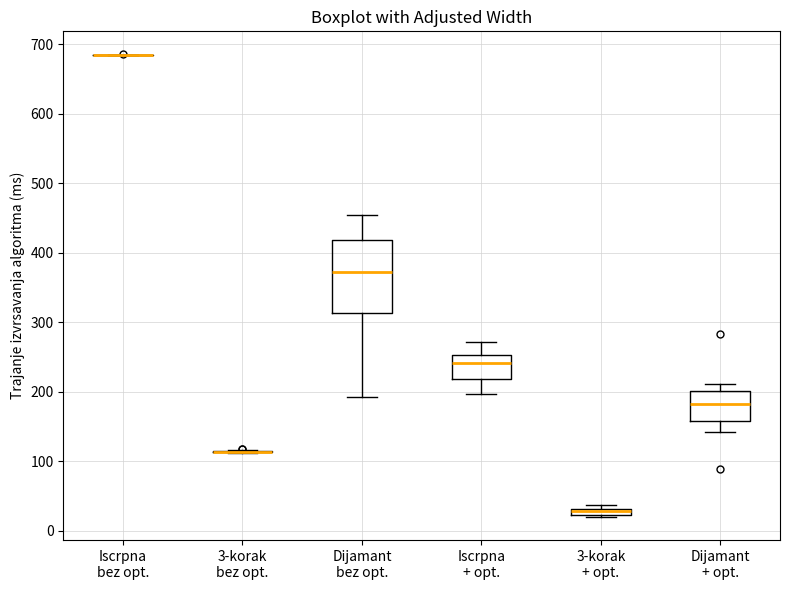

Which box is the tallest, from its lower edge to its upper edge?

Dijamant bez opt.